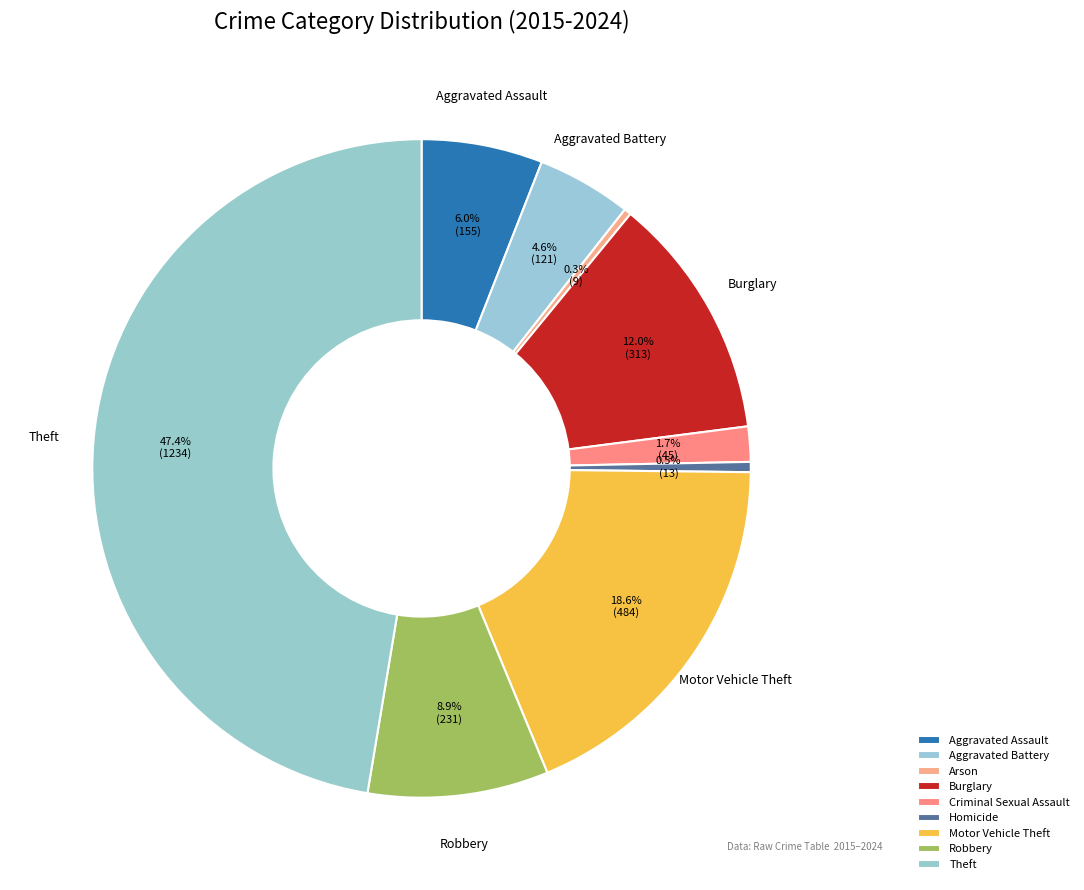

Which has a higher value, Burglary or Theft?

Theft